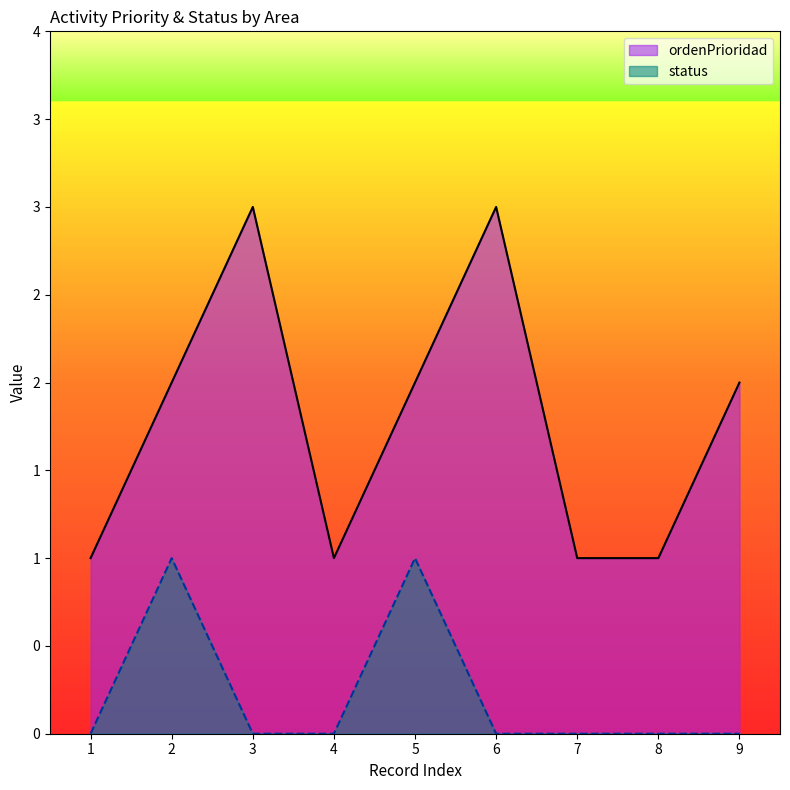

What is the average value of the ordenPrioridad series?

2